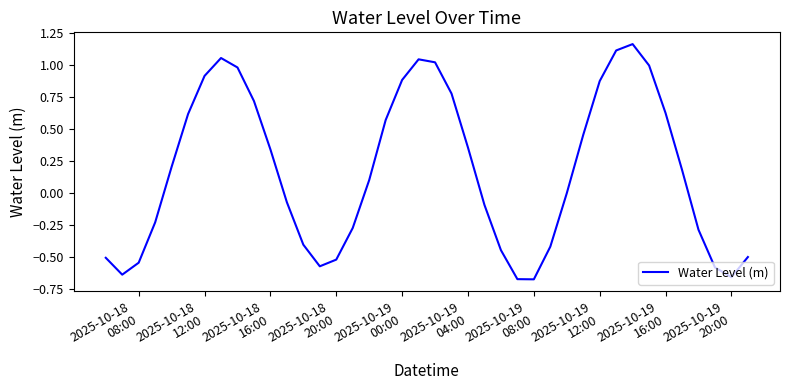

What is the difference between the maximum and minimum values?

1.8